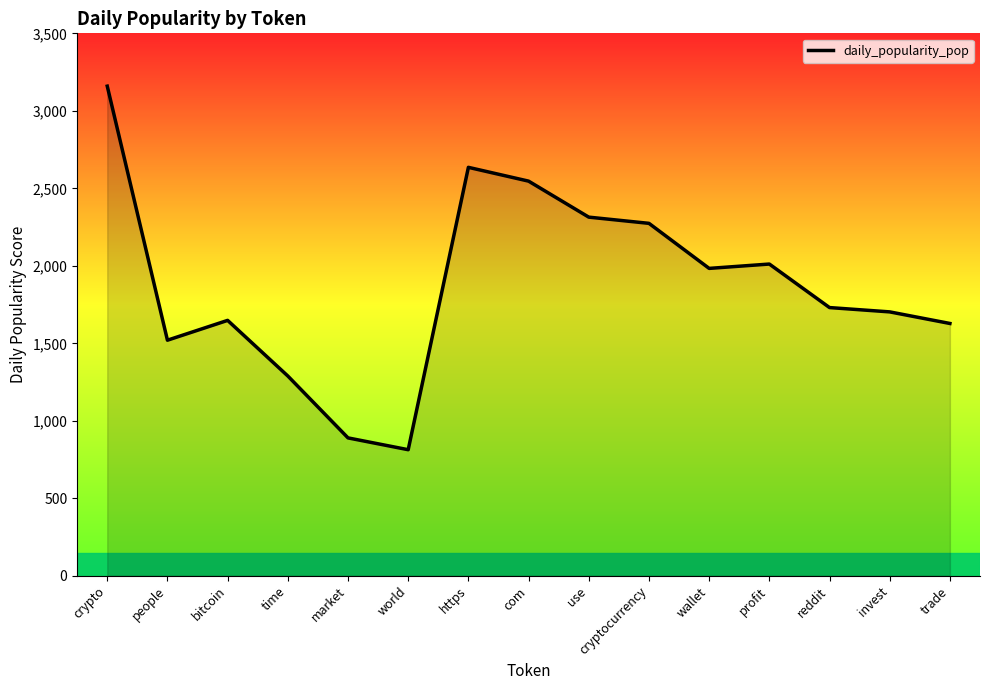

The chart shows a value of 2283.6 at bitcoin. True or false?

False